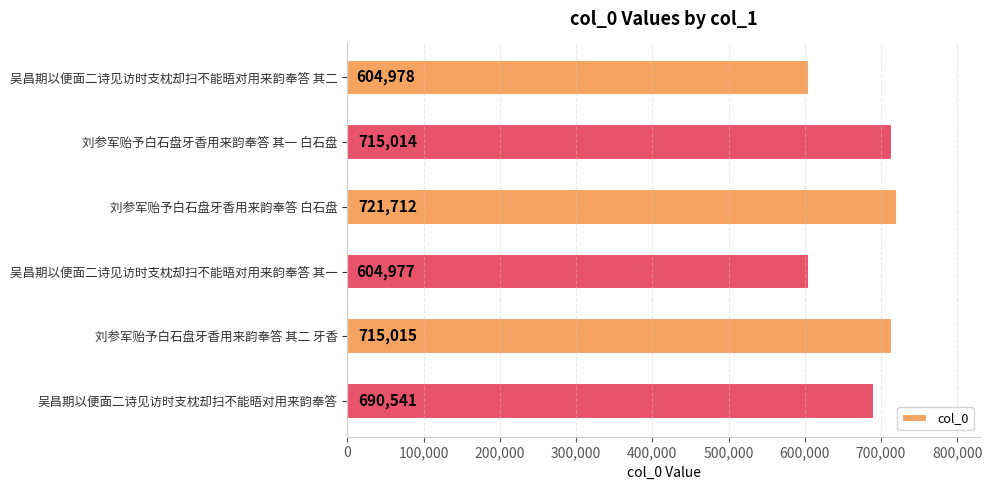

True or false: the data shows 357997 at 刘参军贻予白石盘牙香用来韵奉答 其二 牙香.

False